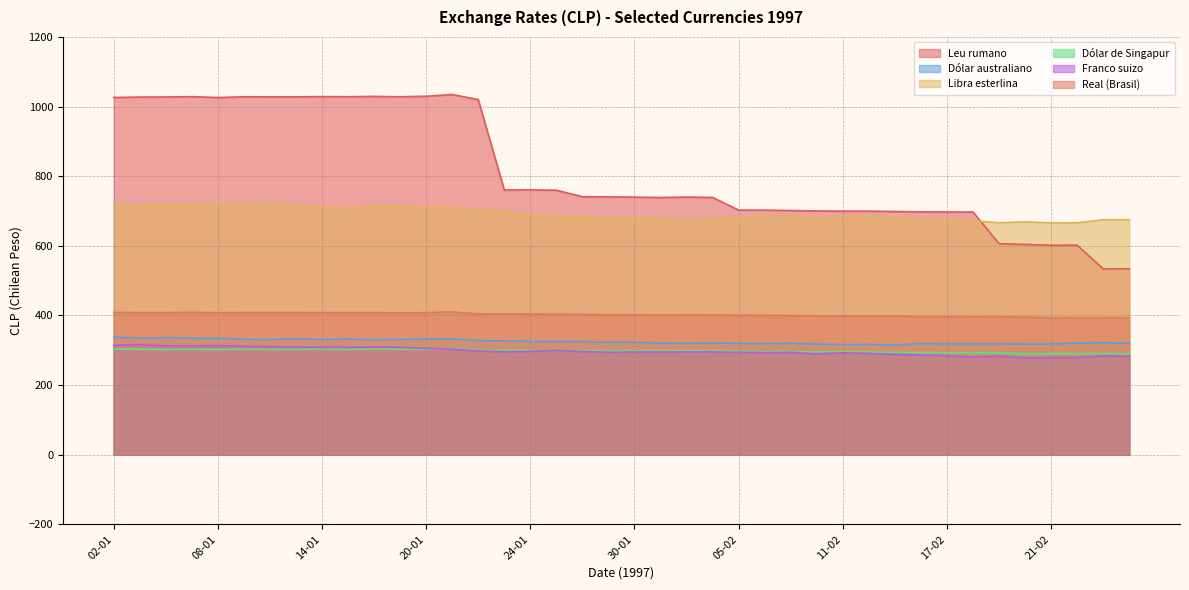

What is the minimum value for Dólar australiano?

315.6